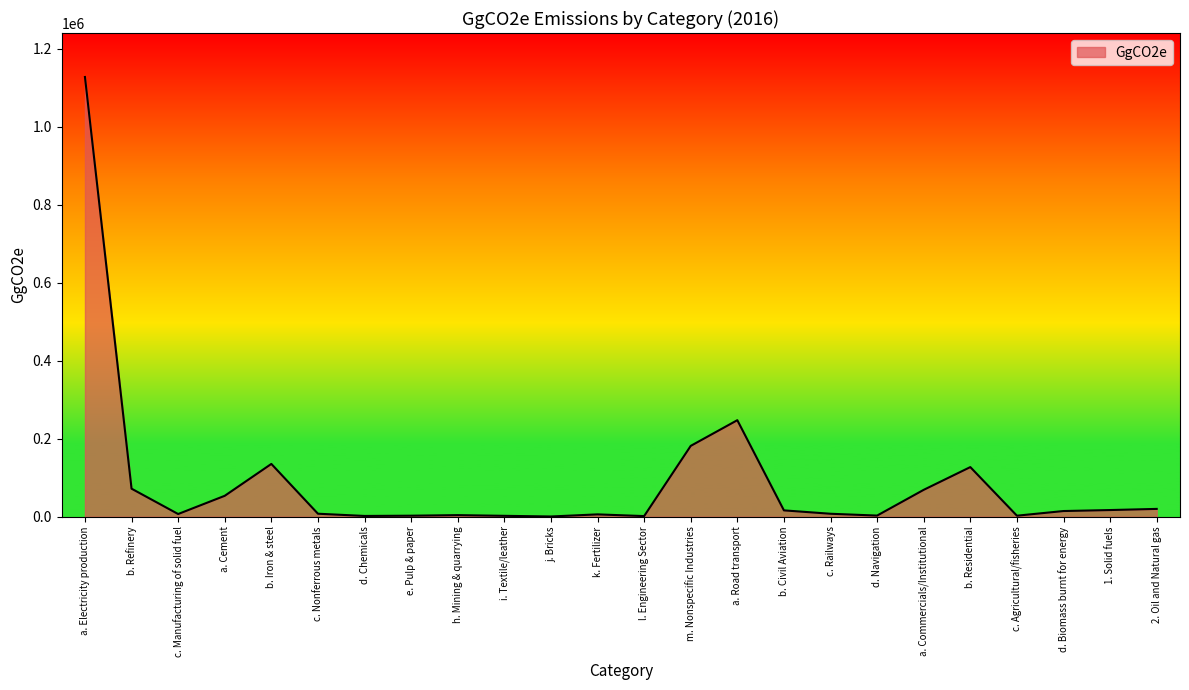

What is the smallest value displayed?

608.7